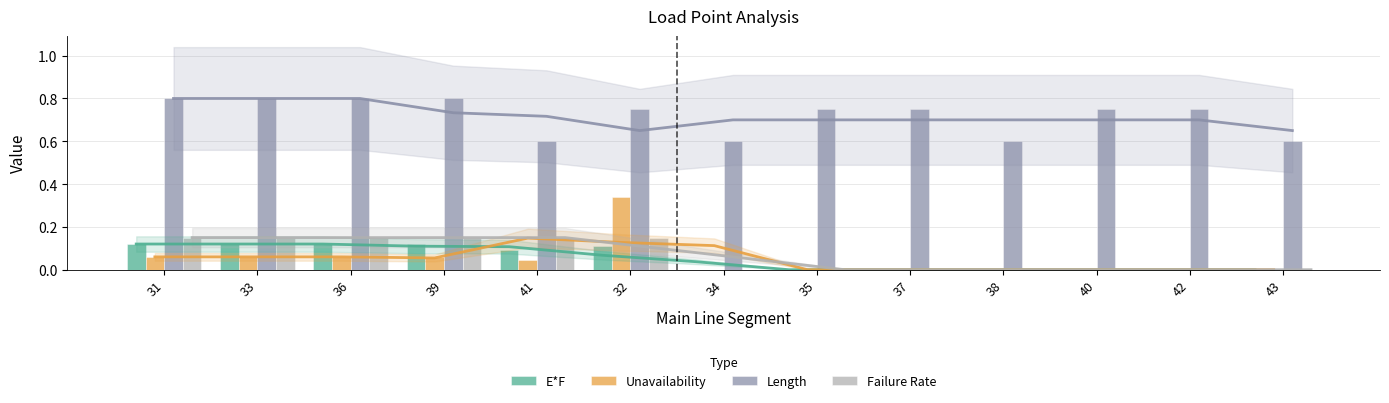

What is the total value across all series at 35?

0.8